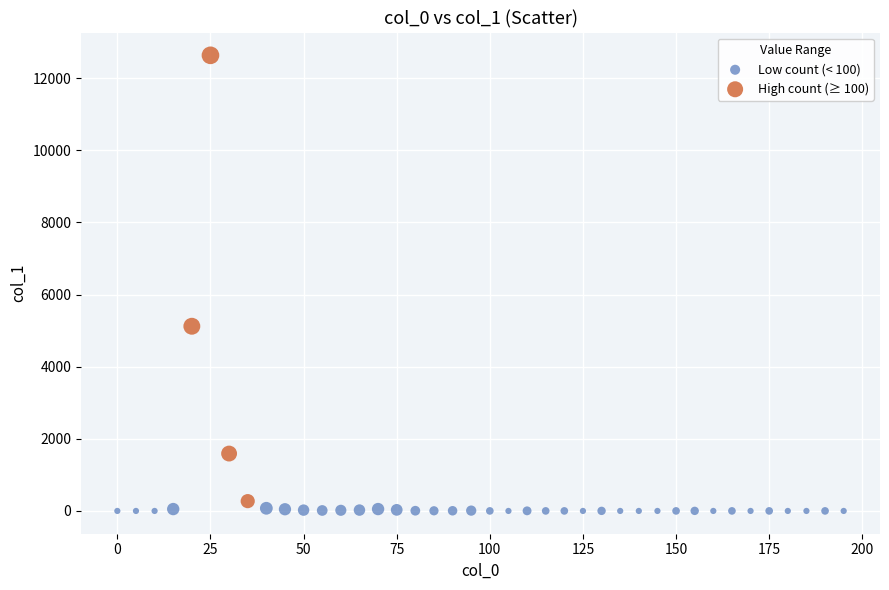

Which series contains the lowest Y value?

Low count (< 100)